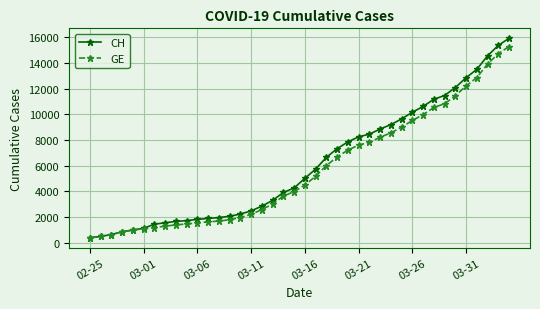

What is the highest value of the GE series?

15284